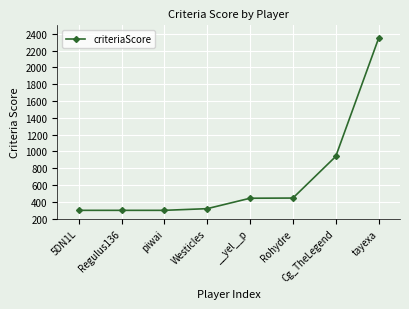

What is the sum of all values?

5396